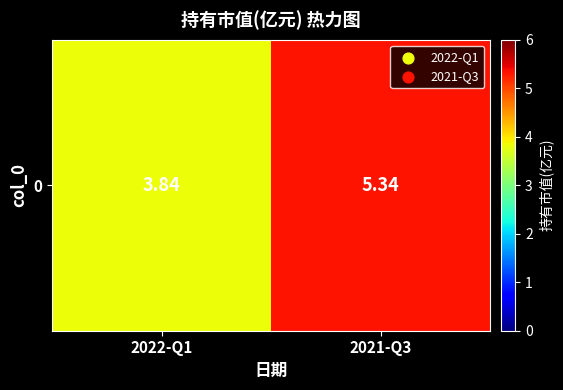

How many categories are shown in the chart?

2